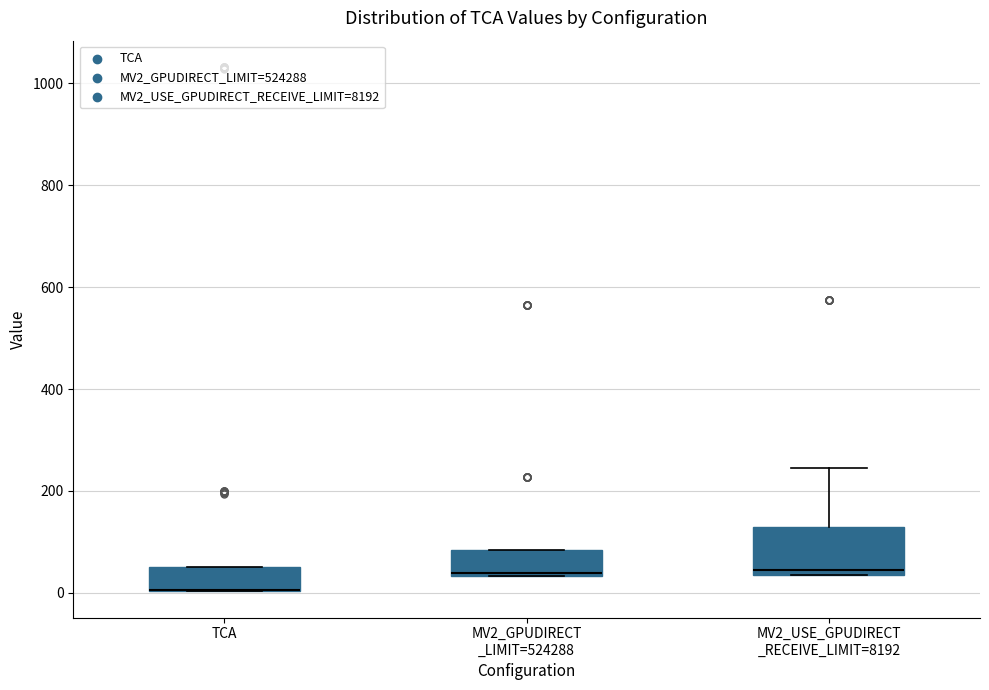

Where is the lower edge of the box for TCA on the y-axis? The values are not printed on the chart, so give them approximately, as read against the axis.

0